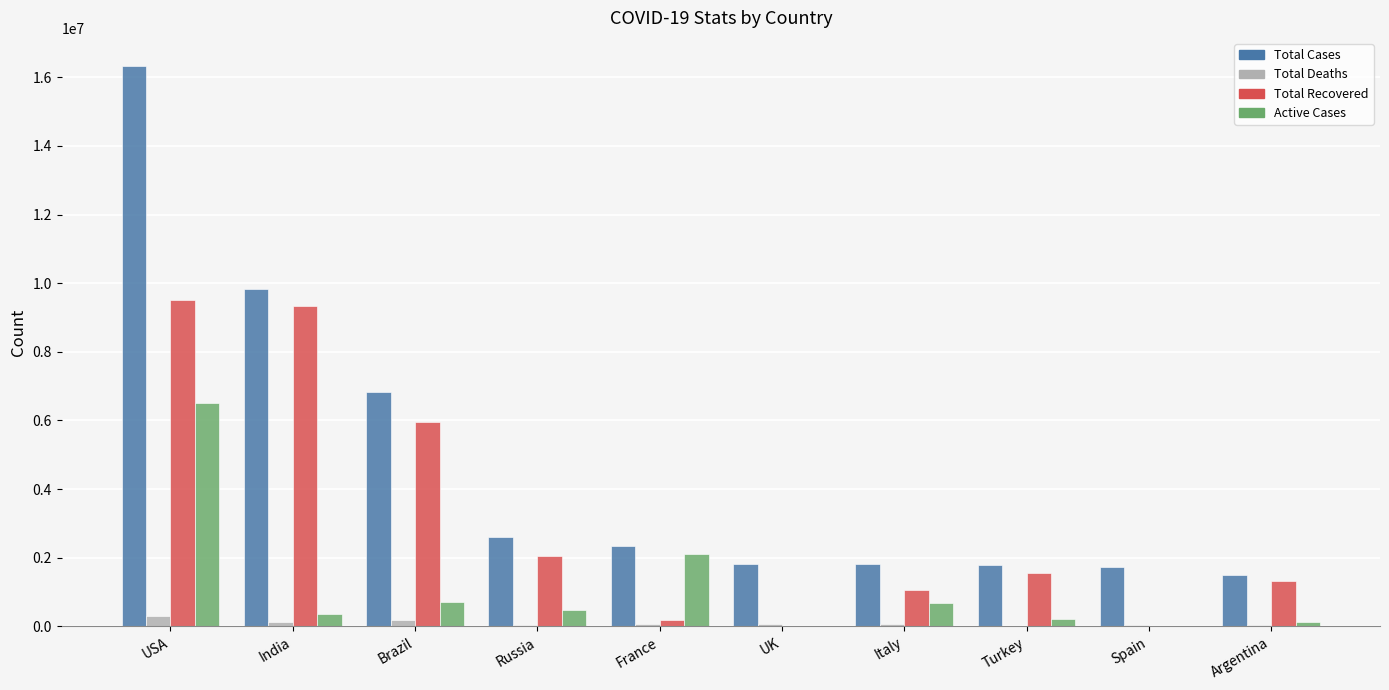

What is the sum of all Active Cases values?

11226299